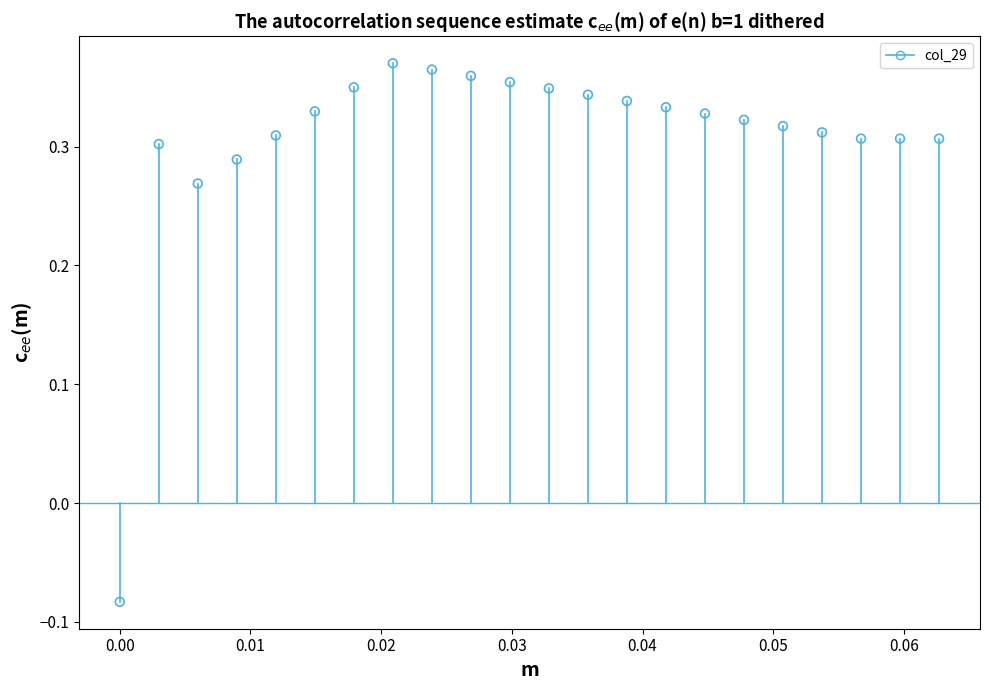

What is the range of Y values (max minus min)?

0.5